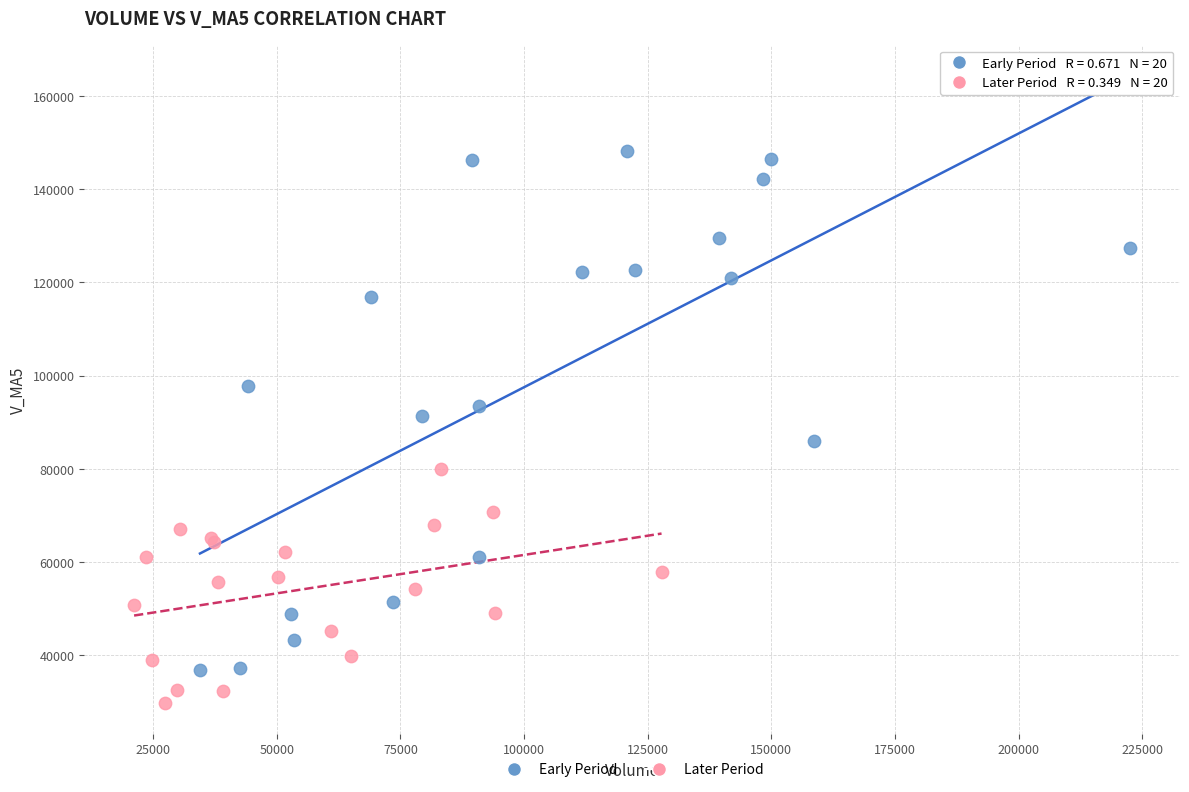

Which series contains the lowest Y value?

Later Period